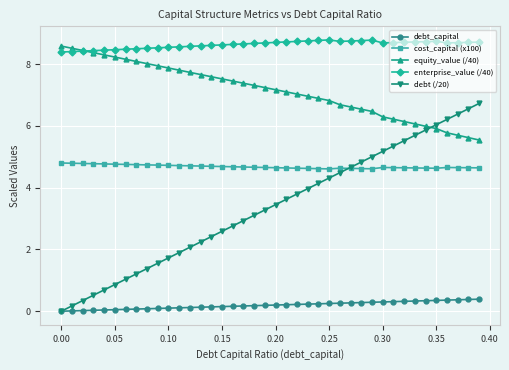

Is this an area chart (filled region under the line)?

No